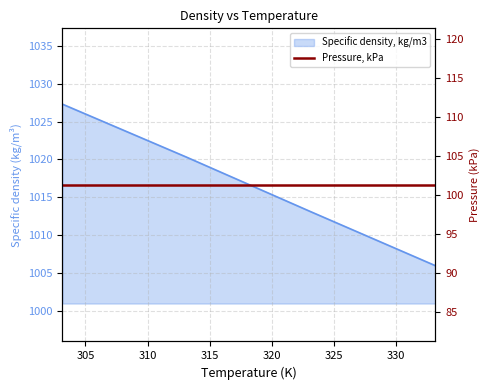

What is the sum of the values at 313.15 and 303.15?

2047.6